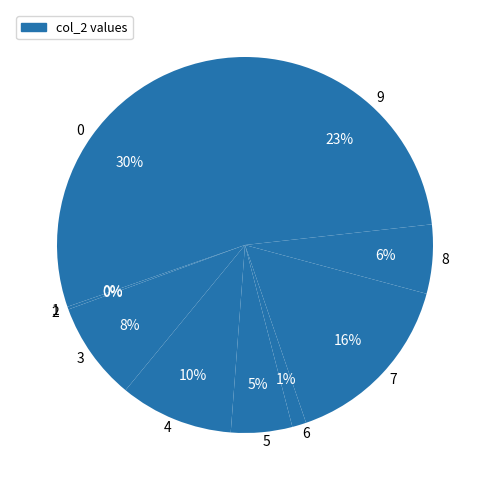

To the nearest percent, what is the difference between the largest and smallest slice percentages?

30%